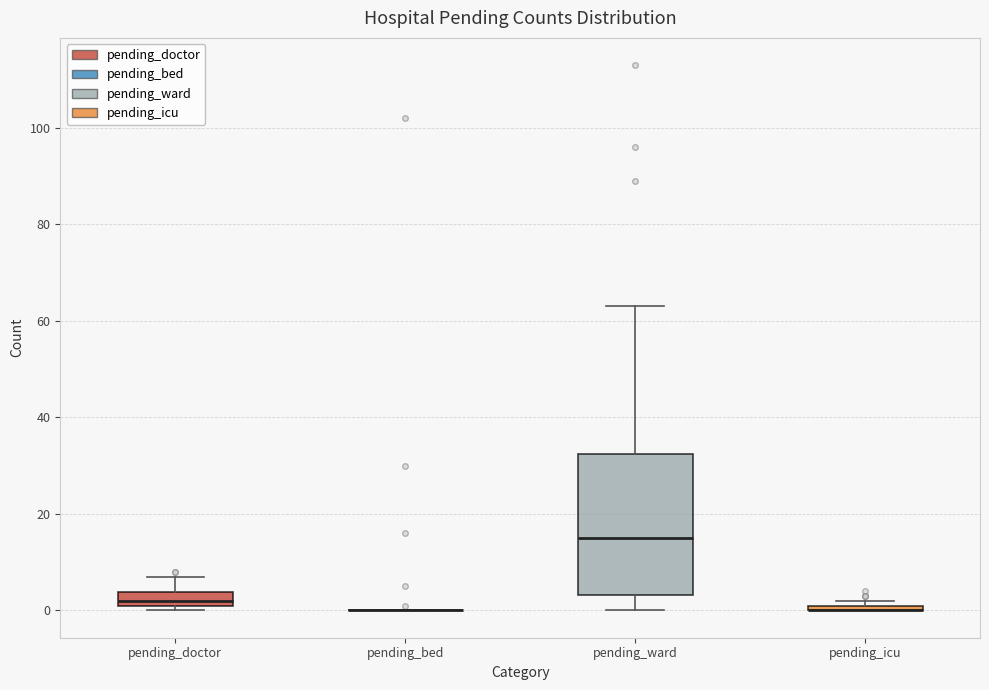

Comparing the boxes themselves (not the whiskers), which one is the tallest?

pending_ward